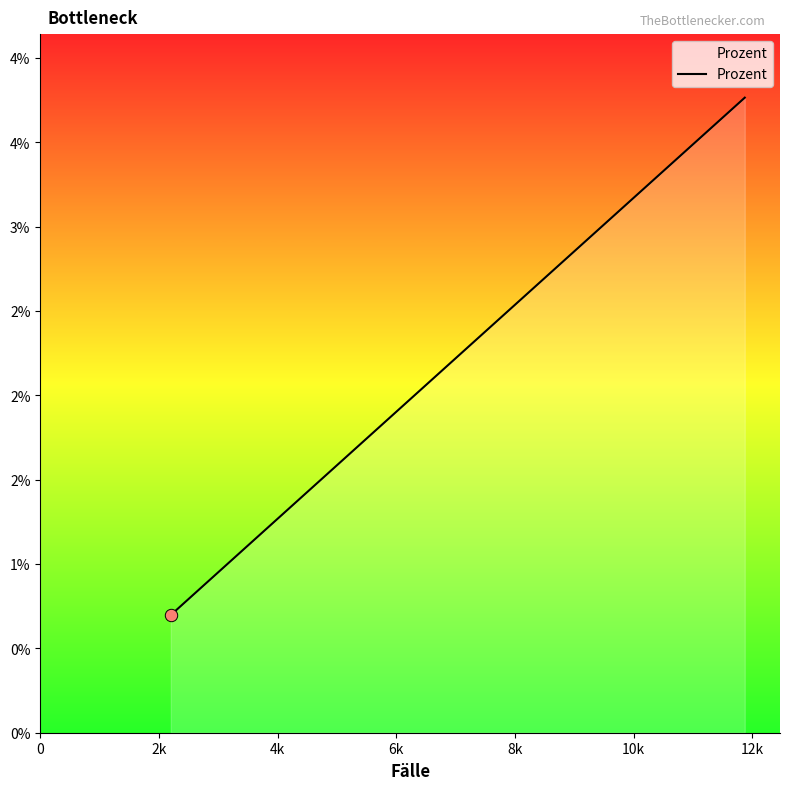

Is this an area chart (filled region under the line)?

Yes